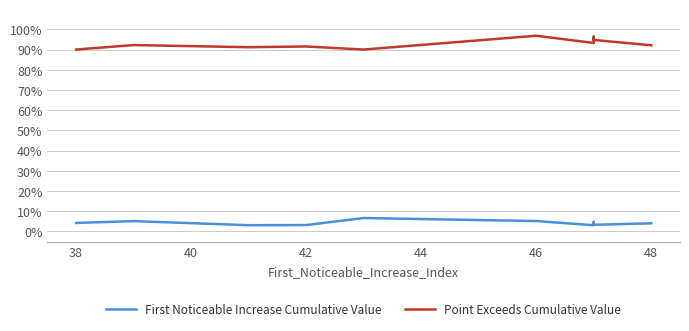

Count the Point Exceeds Cumulative Value values in the range 0 to 1.

10